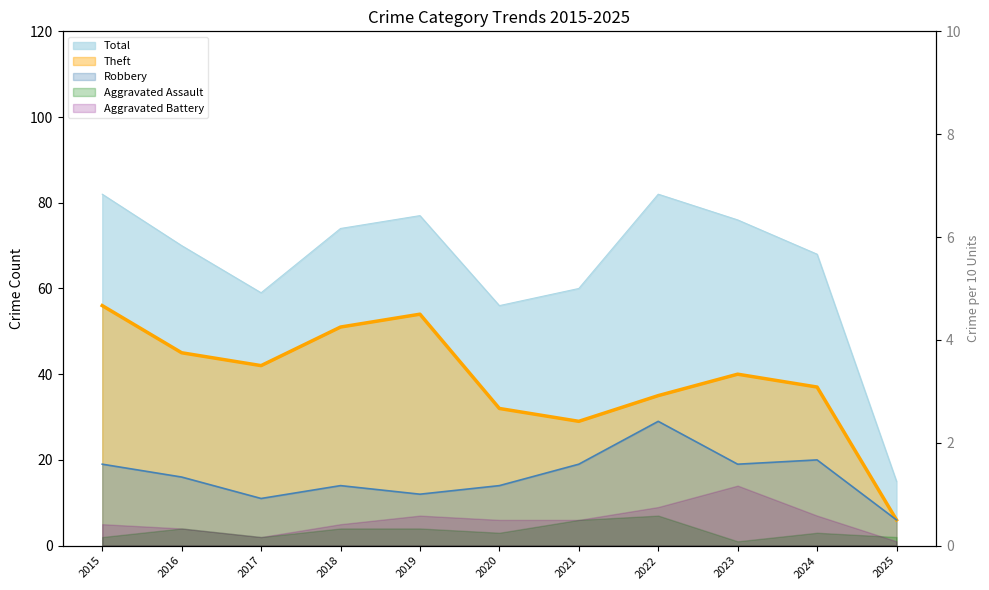

True or false: Total has a value of 68 at 2024.

True